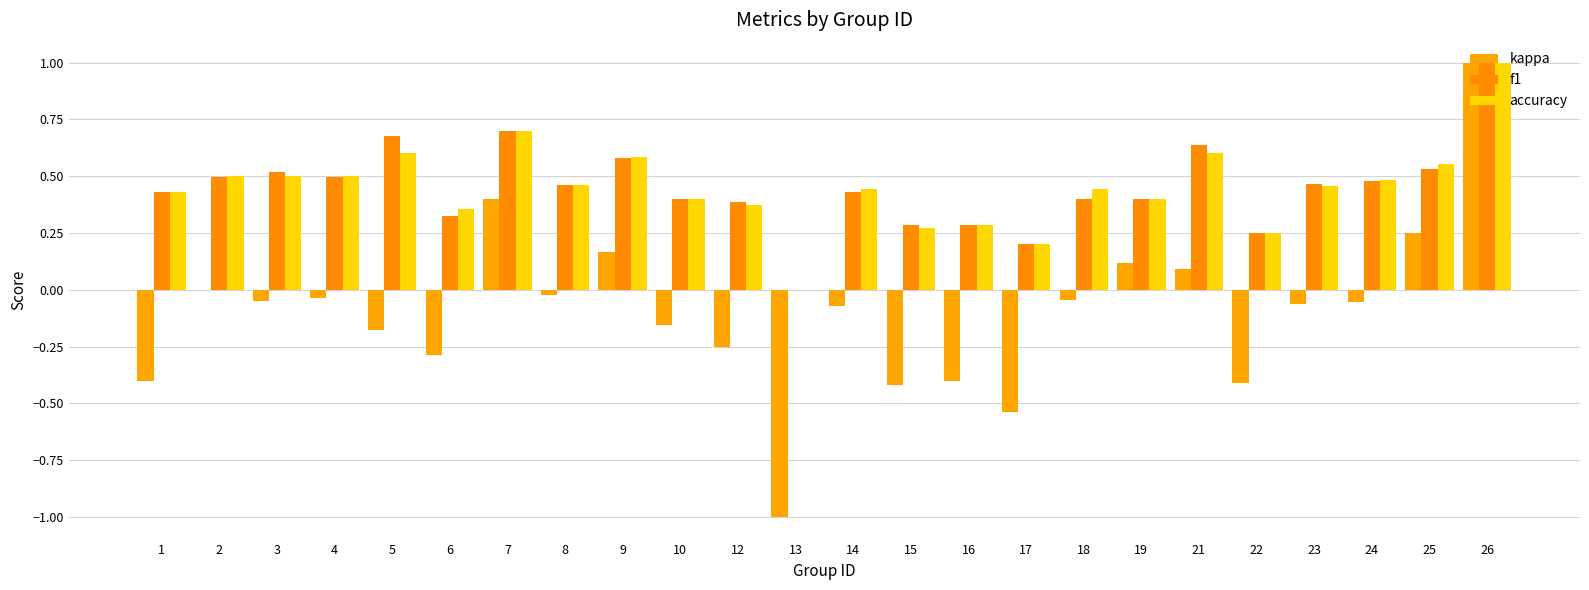

Which category has the lowest value in the accuracy series?

13